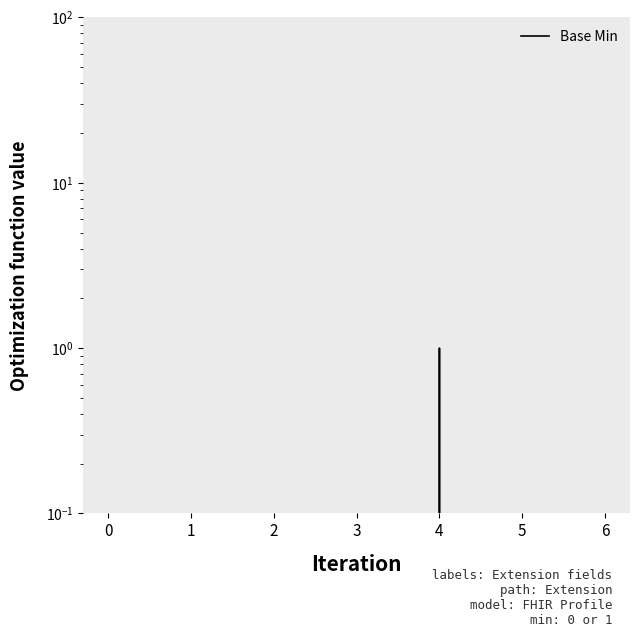

Is it true that the value at 2 is -1?

False